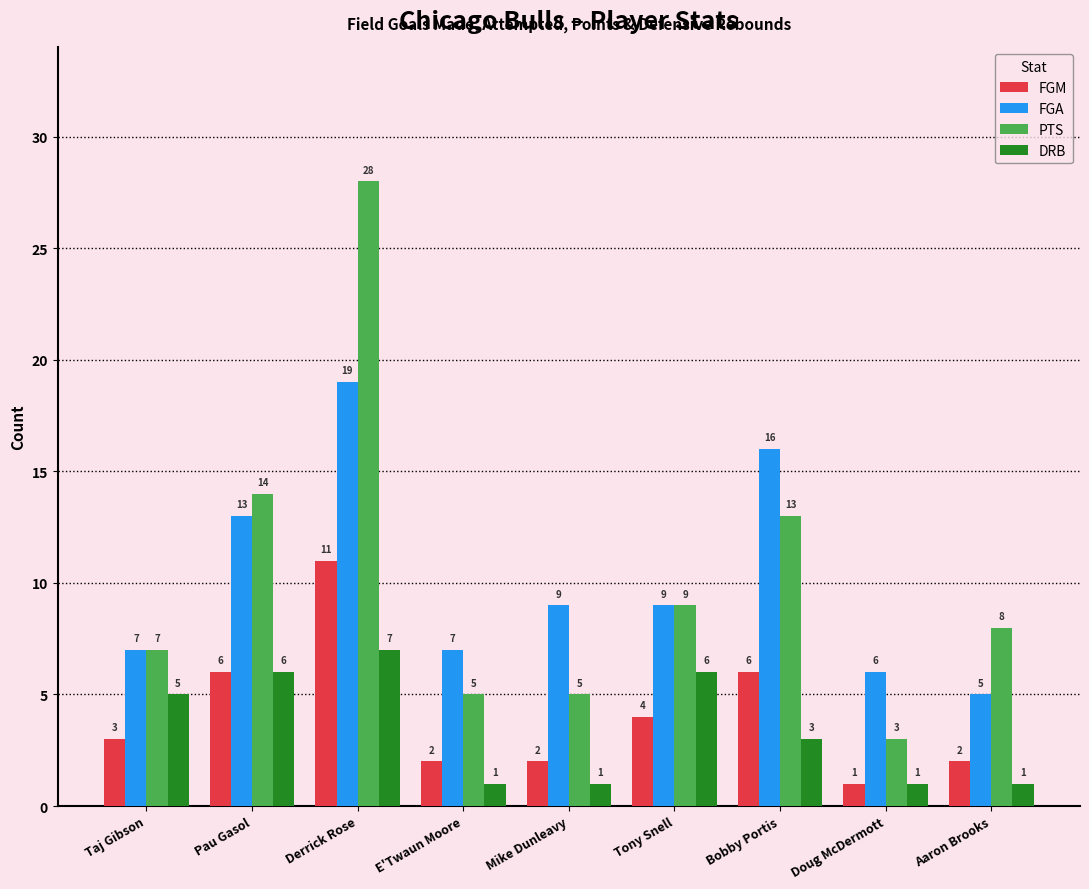

What is the highest value of the FGM series?

11